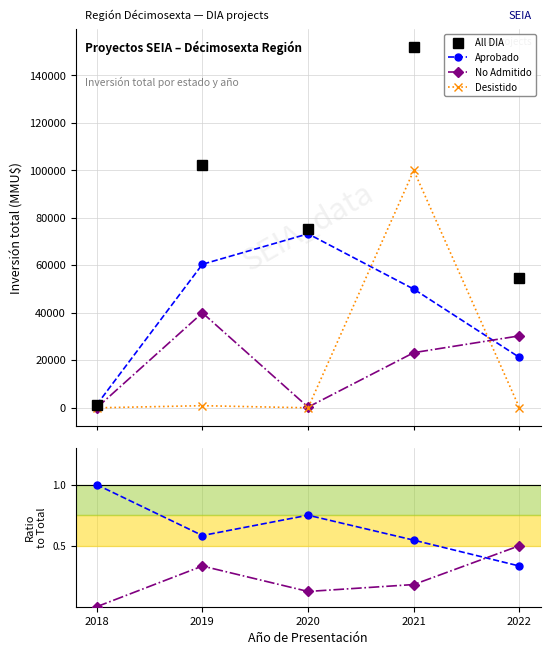

What is the difference between the second highest and minimum values in the No Admitido series?

30317